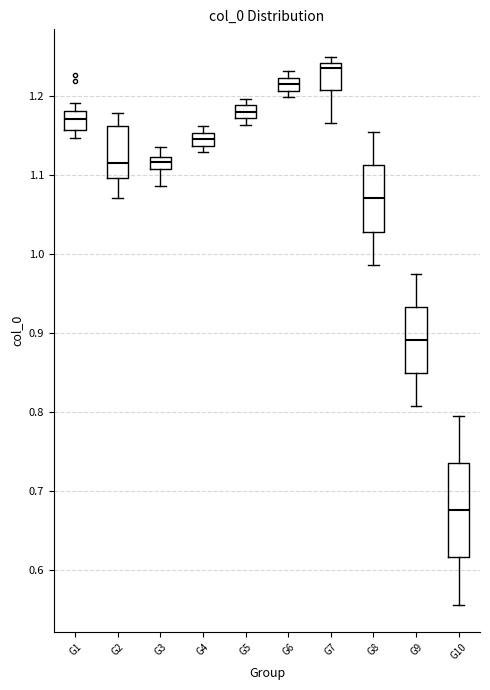

Which box's median line is the highest?

G7